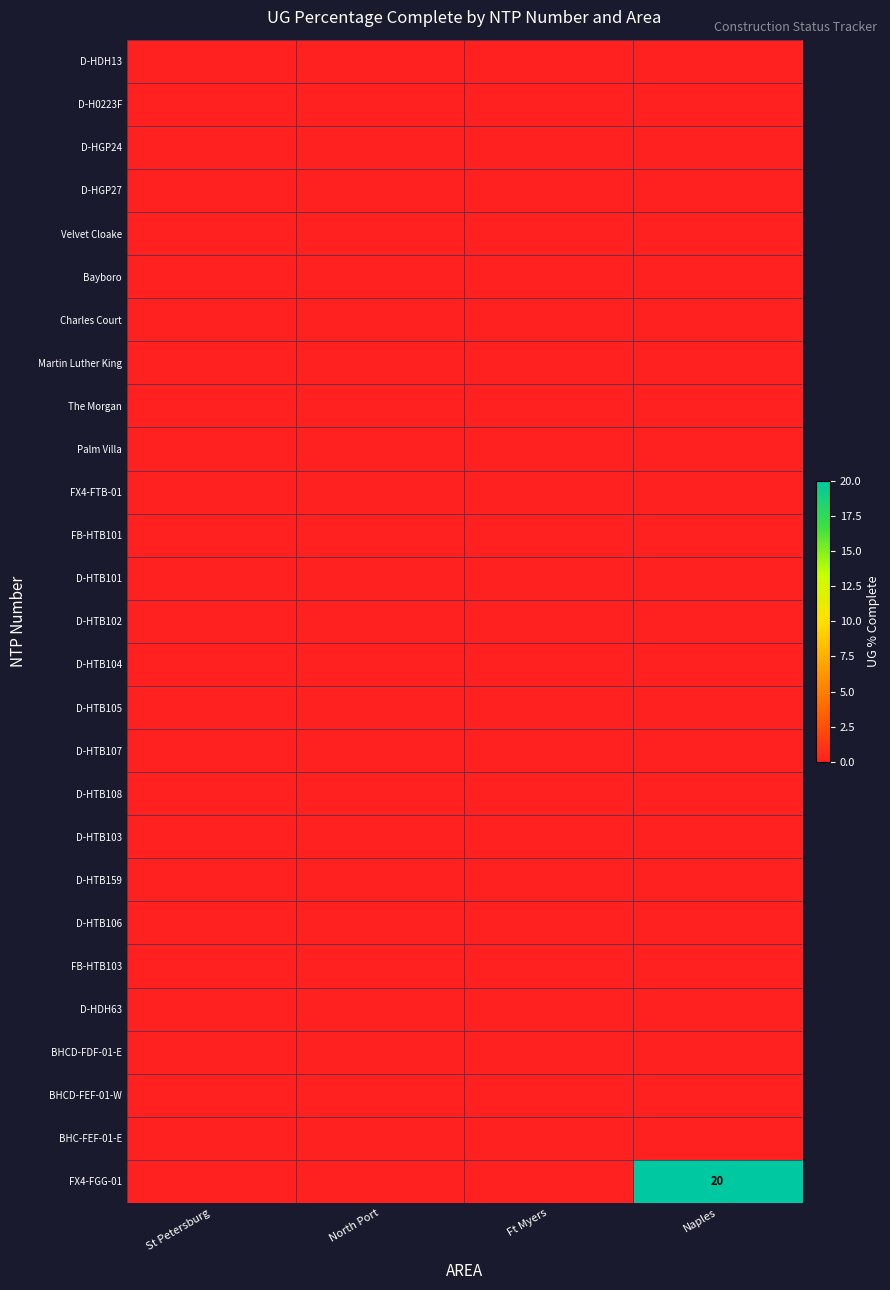

Which series has the largest total across all categories?

FX4-FGG-01